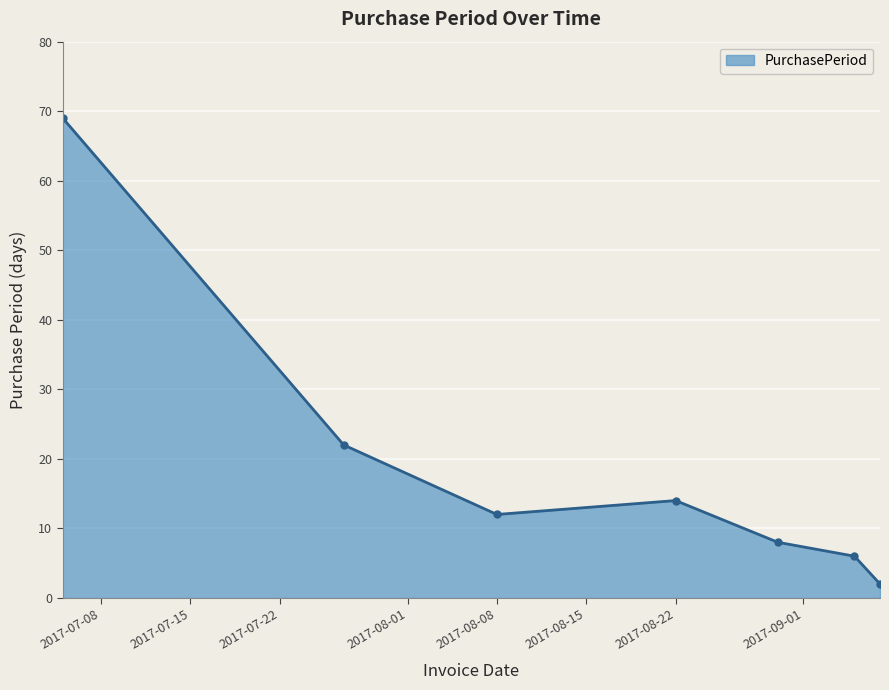

What is the difference between the maximum and minimum values?

67